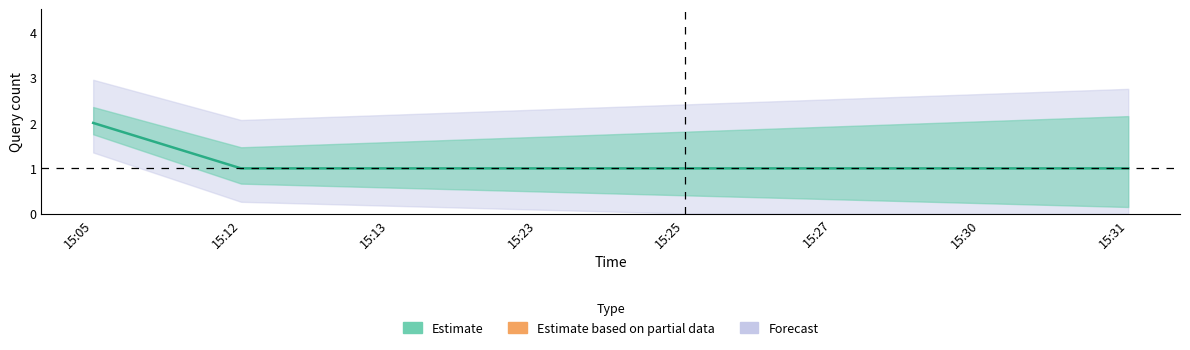

Rank the categories by value from highest to lowest.

15:05, 15:12, 15:13, 15:23, 15:25, 15:27, 15:30, 15:31